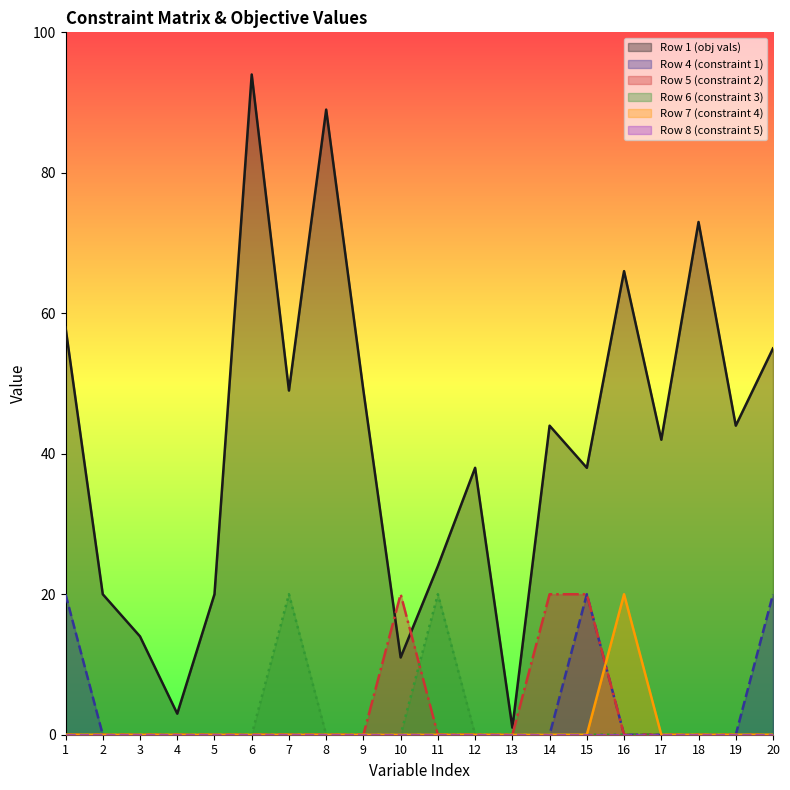

At which category is the sum across all series the highest?

6